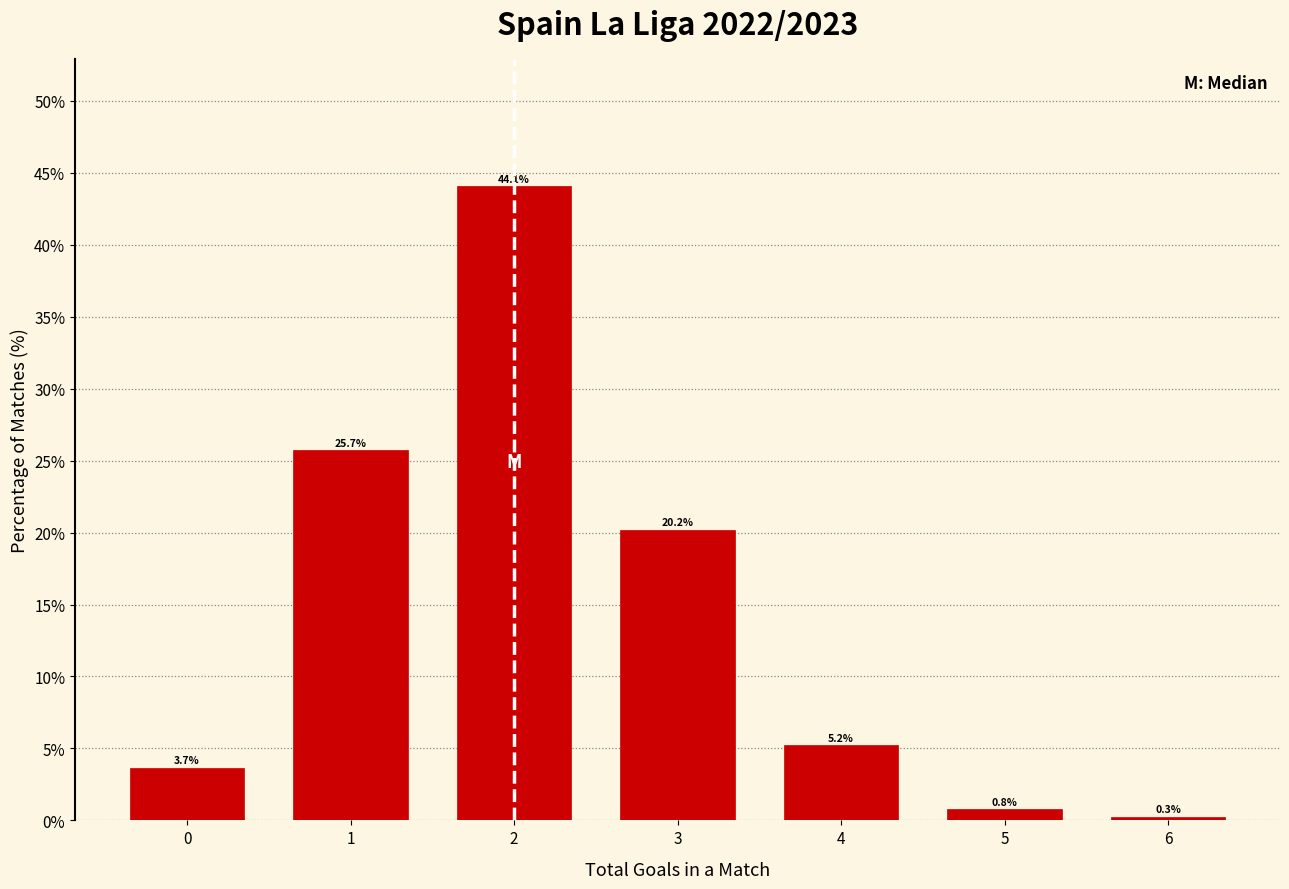

Reading left to right, list all the values displayed in this chart.

0=3.7	1=25.7	2=44.1	3=20.2	4=5.2	5=0.8	6=0.3